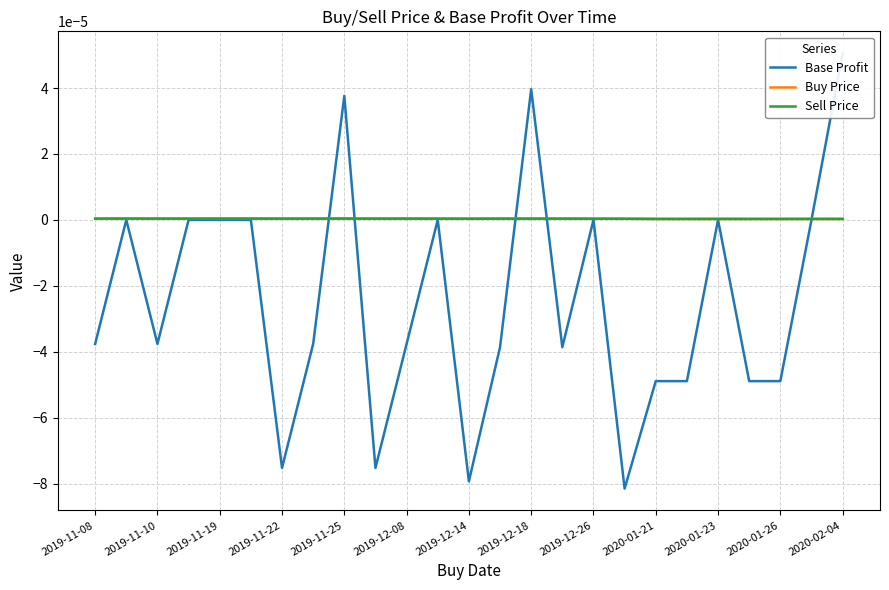

The value of Sell Price at 2020-01-23 is 0.0. True or false?

True